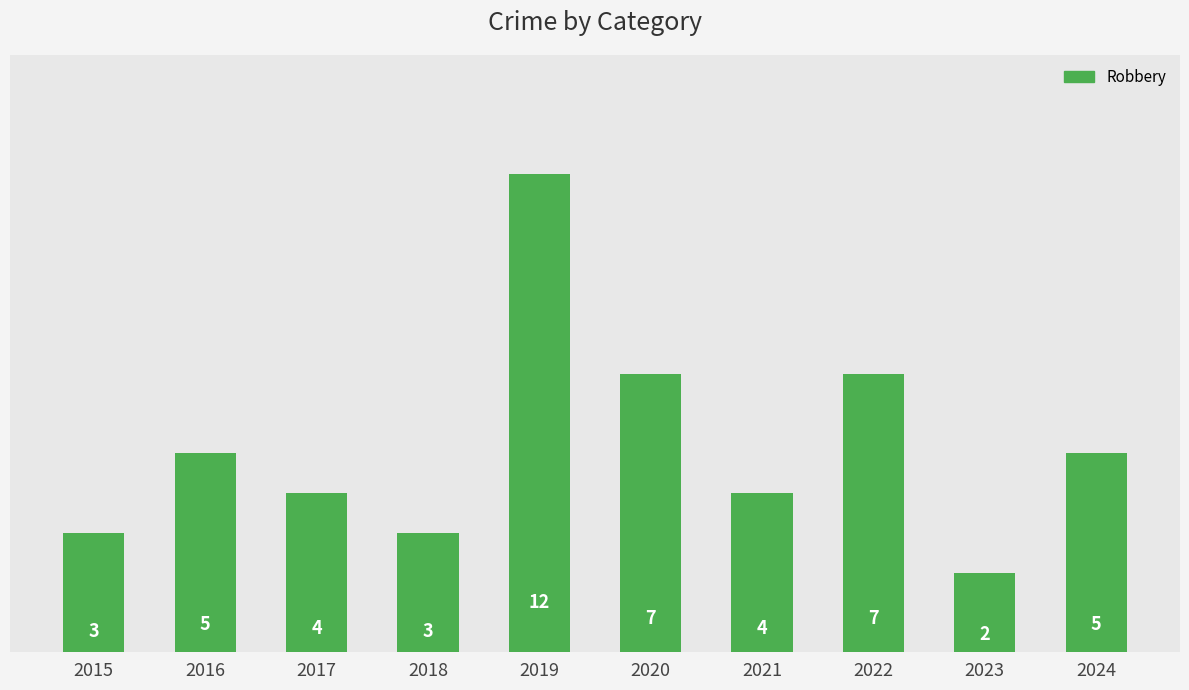

What is the sum of all values?

52